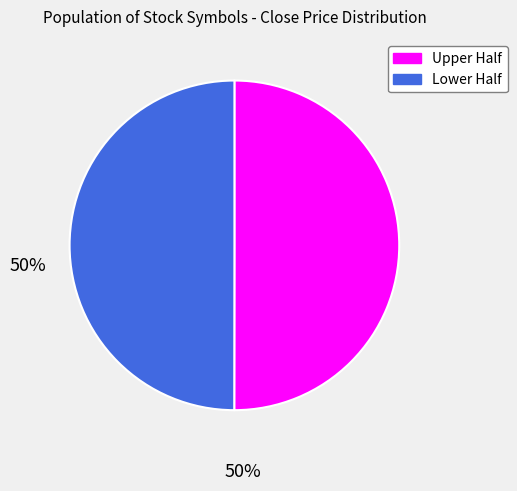

How many segments does this pie chart have?

2